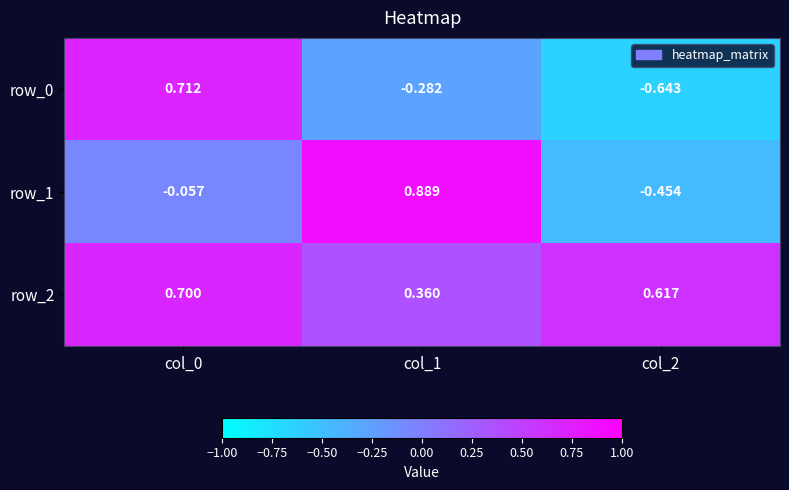

What is the average value of the row_2 series?

0.6